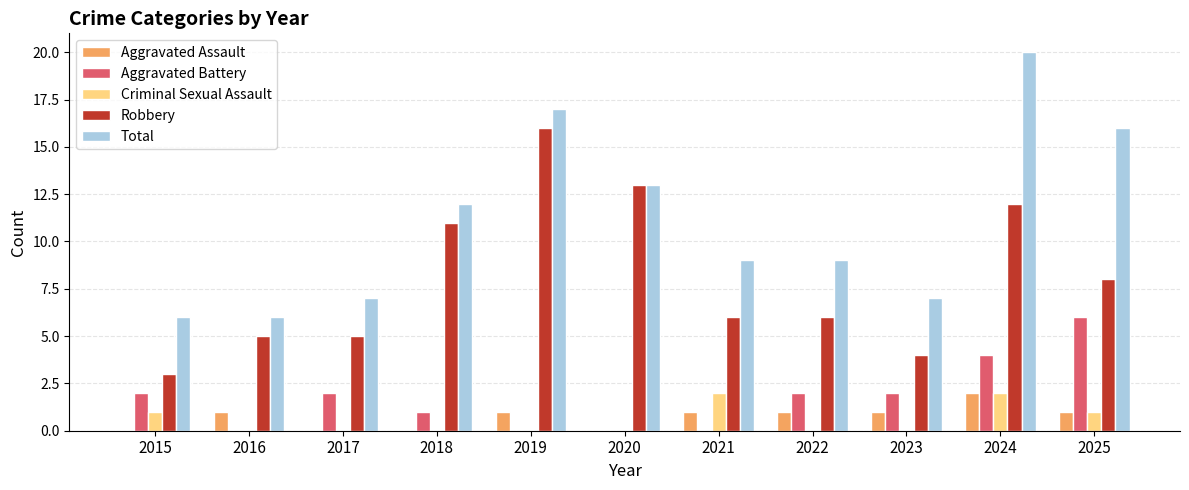

True or false: Criminal Sexual Assault has a value of 0 at 2015.

False